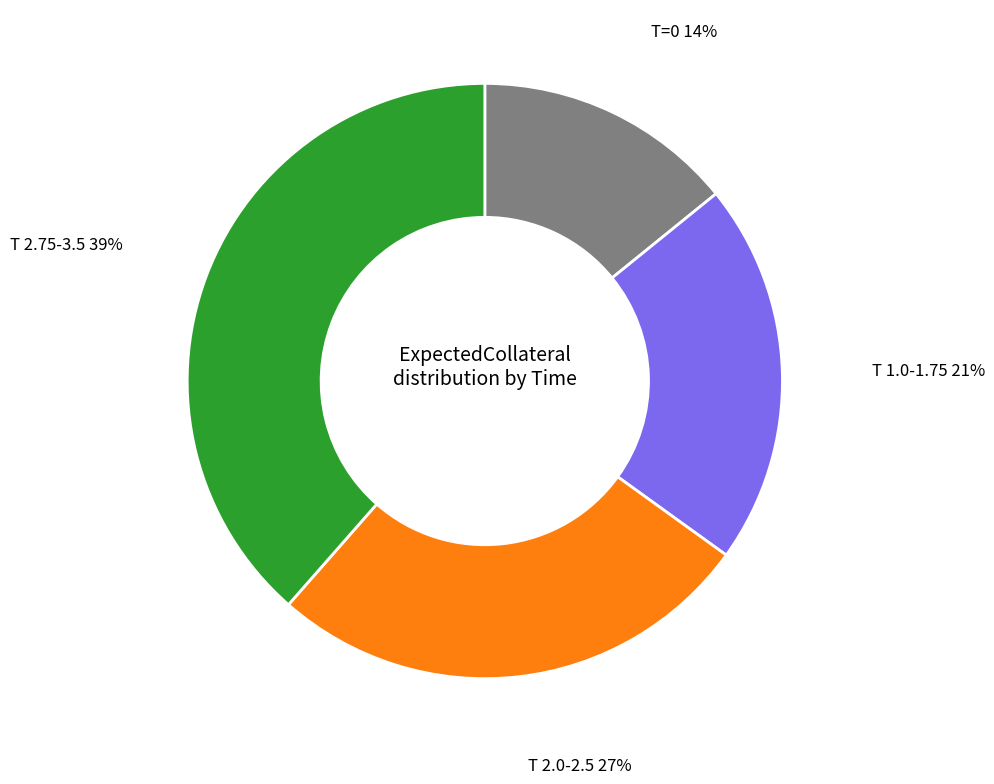

How many slices are in this pie chart?

4